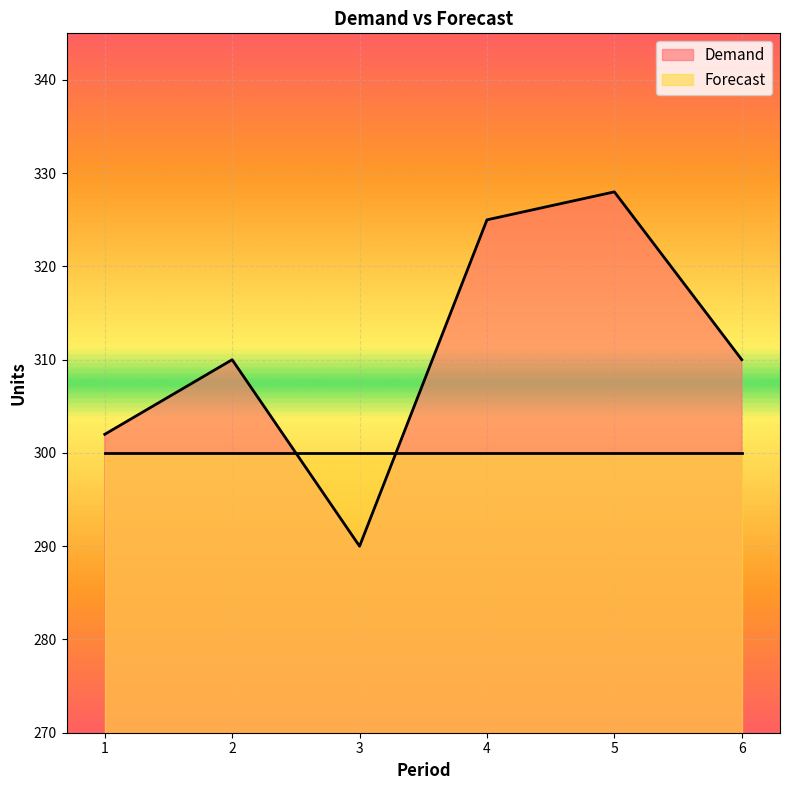

List the labels in order of value, smallest first.

3, 1, 2, 6, 4, 5